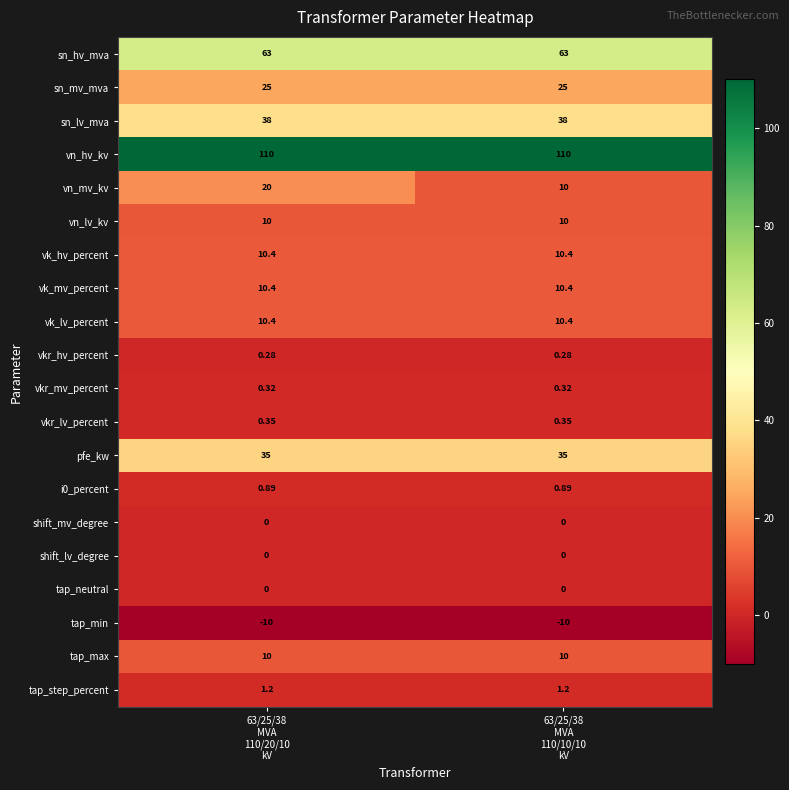

Which series has the widest spread of values?

vn_mv_kv